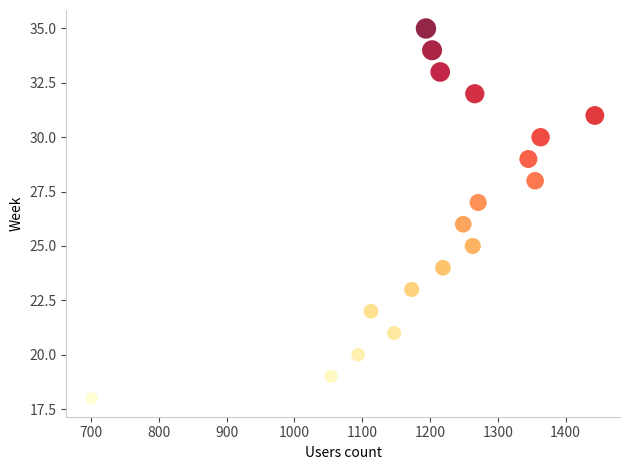

What is the range of Y values (max minus min)?

17